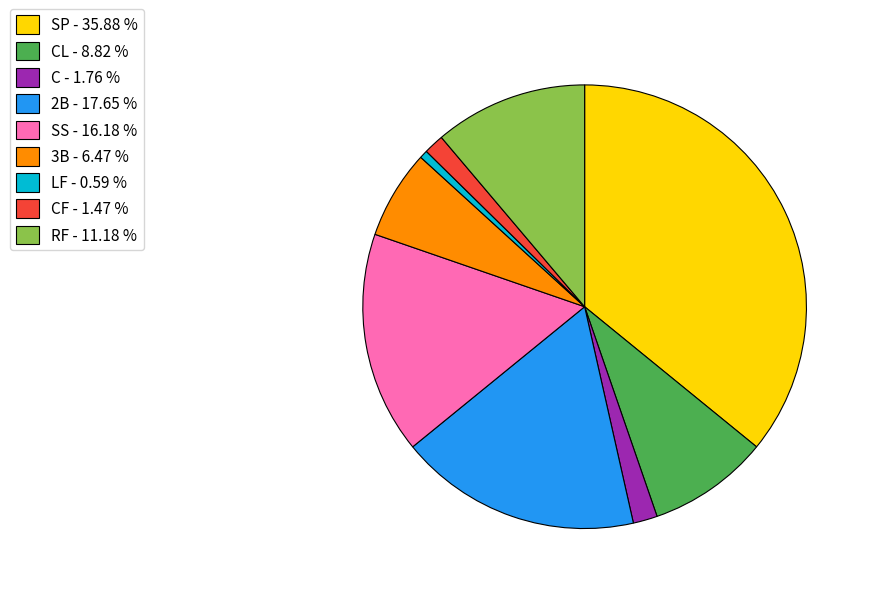

Do C - 1.76 % and 2B - 17.65 % together represent more than half of the pie?

No